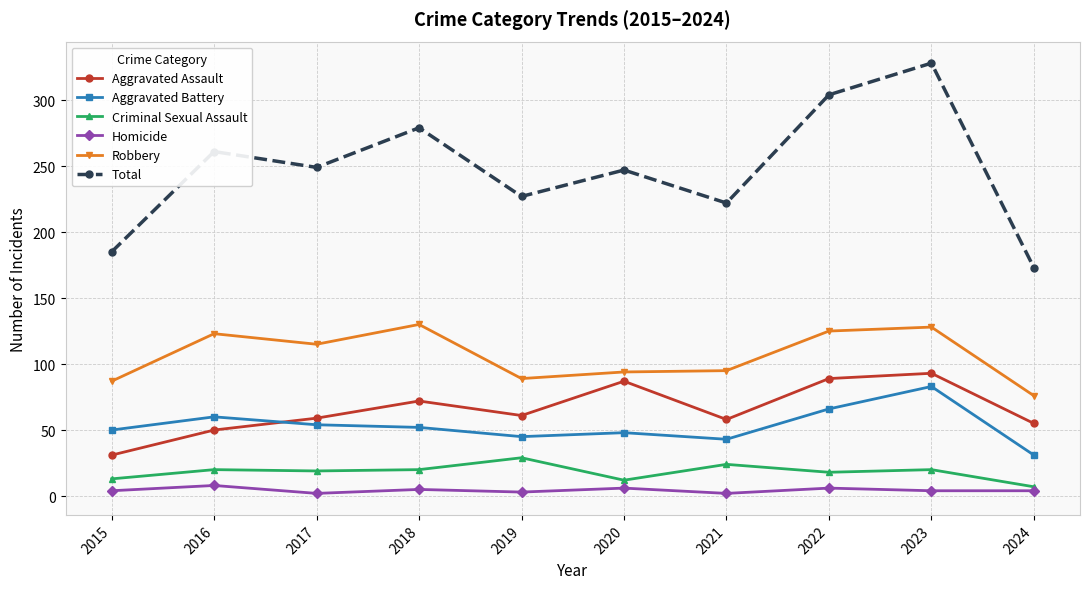

True or false: Aggravated Assault has a value of 87 at 2020.

True